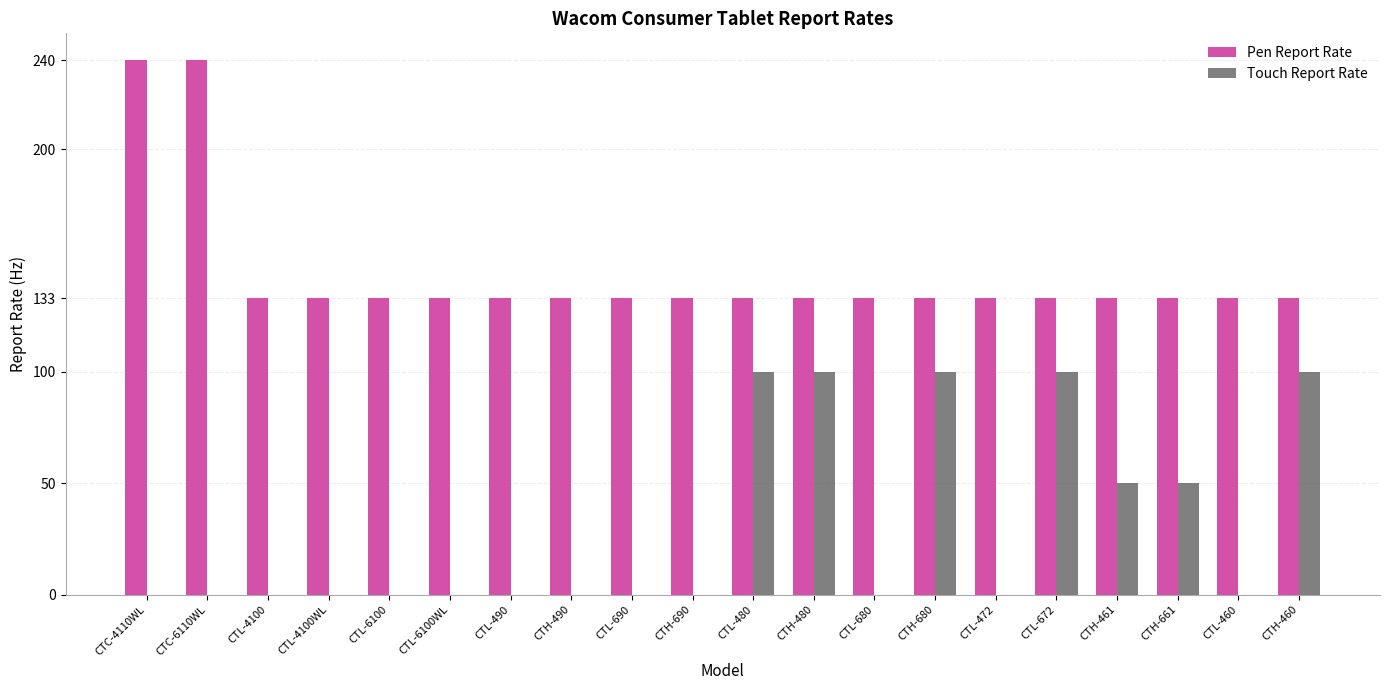

What is the average value of the Touch Report Rate series?

30